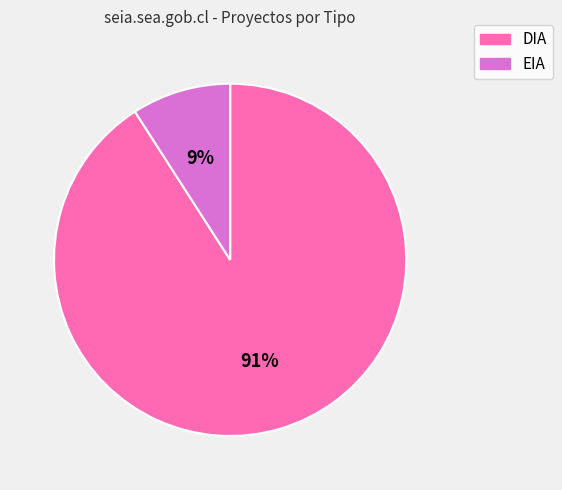

To the nearest percent, what is the difference between the DIA and EIA slice percentages?

82%